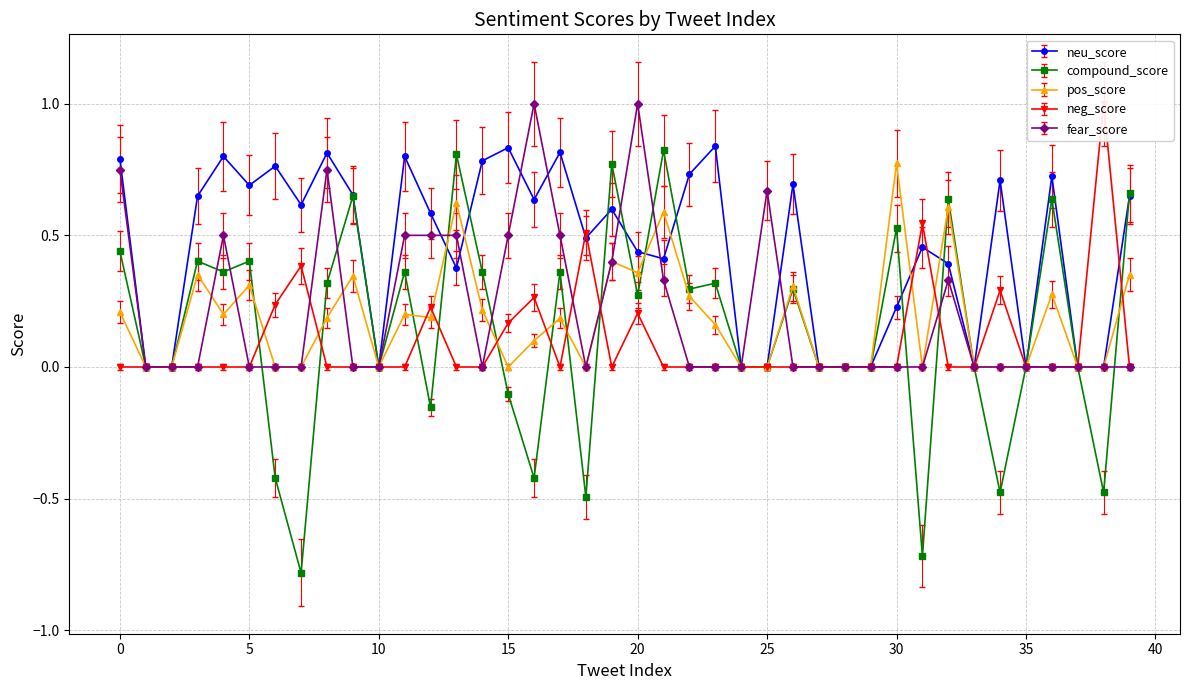

True or false: fear_score has a value of 0.3 at 25.

False